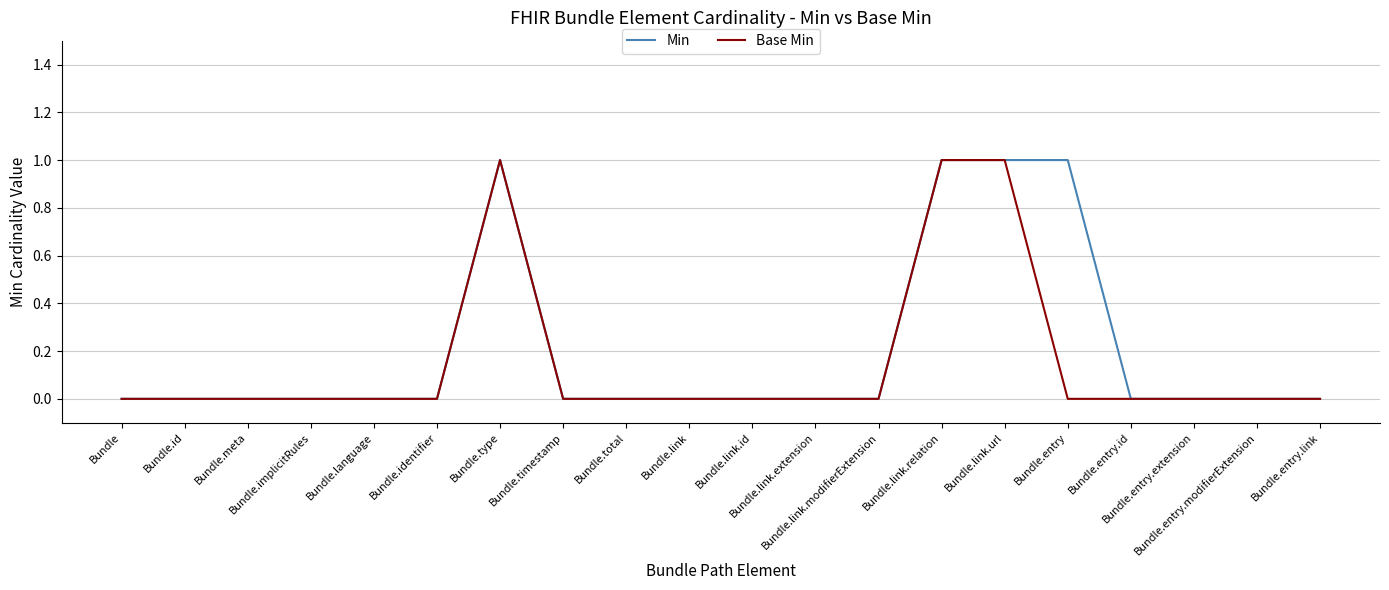

Is it true that Base Min equals 0 at Bundle.identifier?

True